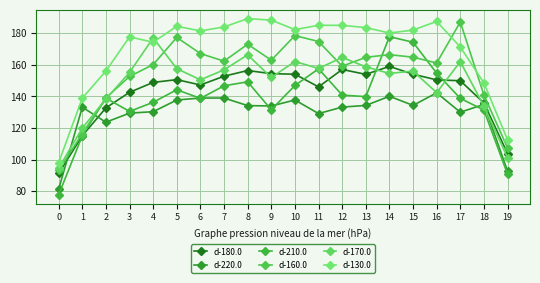

Where is the first local minimum for d-170.0?

6